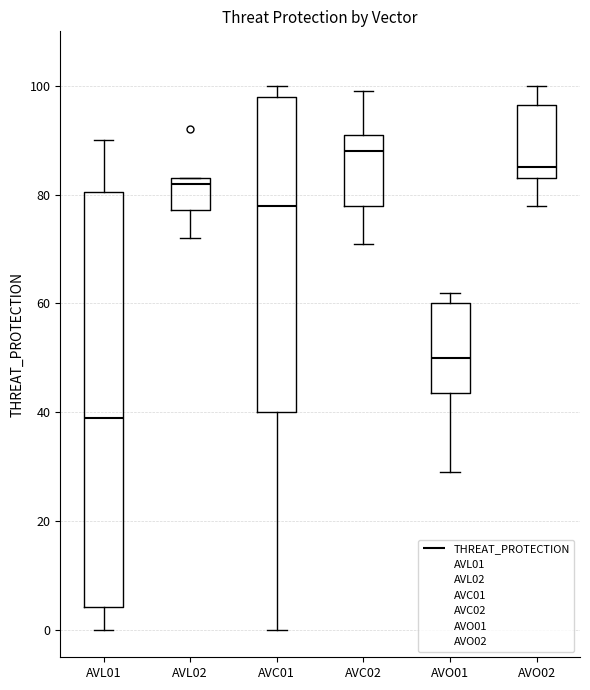

Comparing the boxes themselves (not the whiskers), which one is the tallest?

AVL01